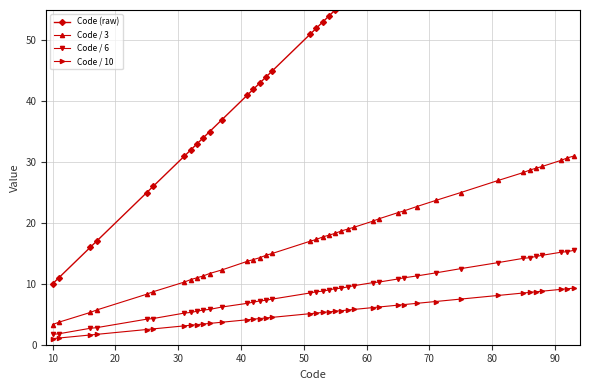

What is the value of the Code / 6 point at the 4th from the left?

2.8